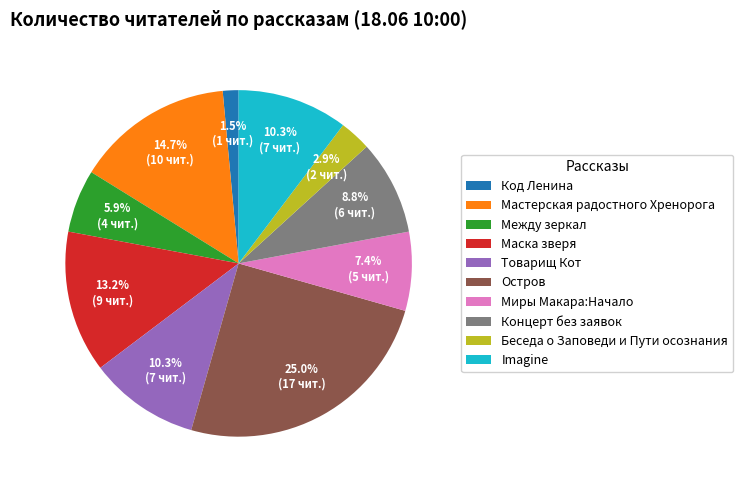

Which has a higher value, Код Ленина or Товарищ Кот?

Товарищ Кот